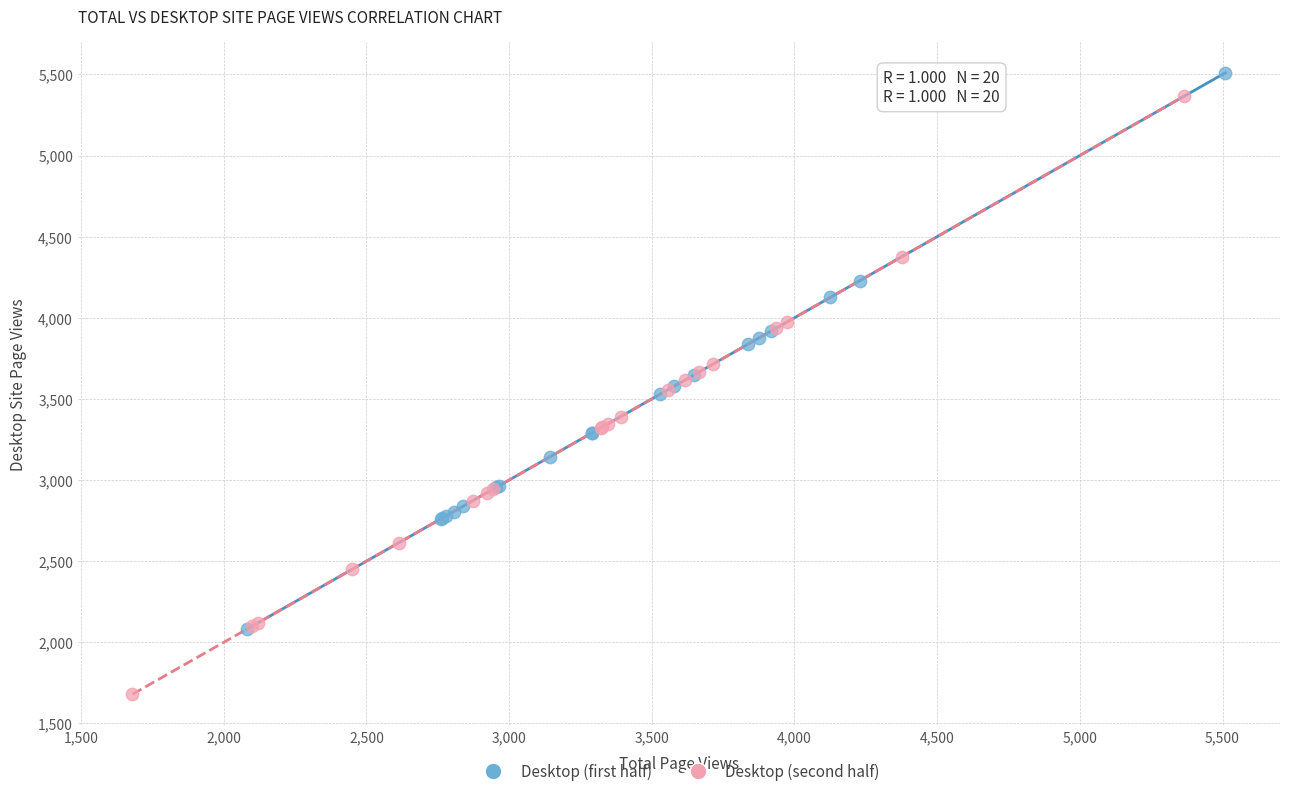

Which series has the largest Y range (max minus min)?

Desktop (second half)